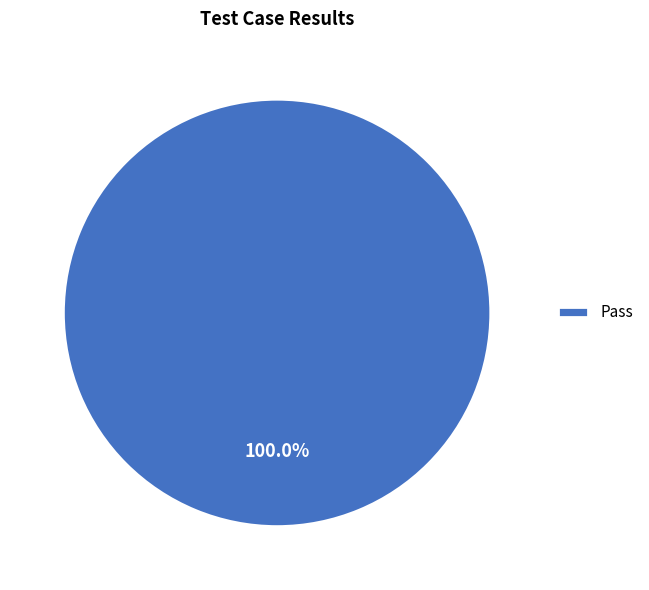

Is there a majority slice in this chart?

Yes